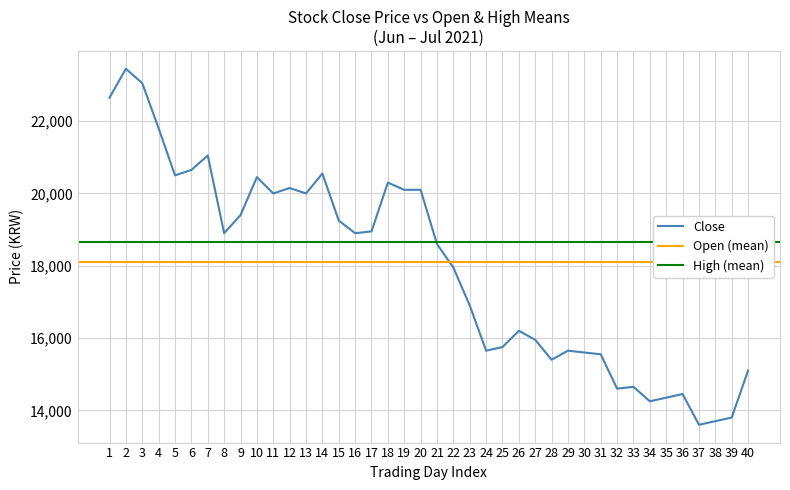

What is the sum of the Close values at 2021-06-03 and 2021-07-22?

36750